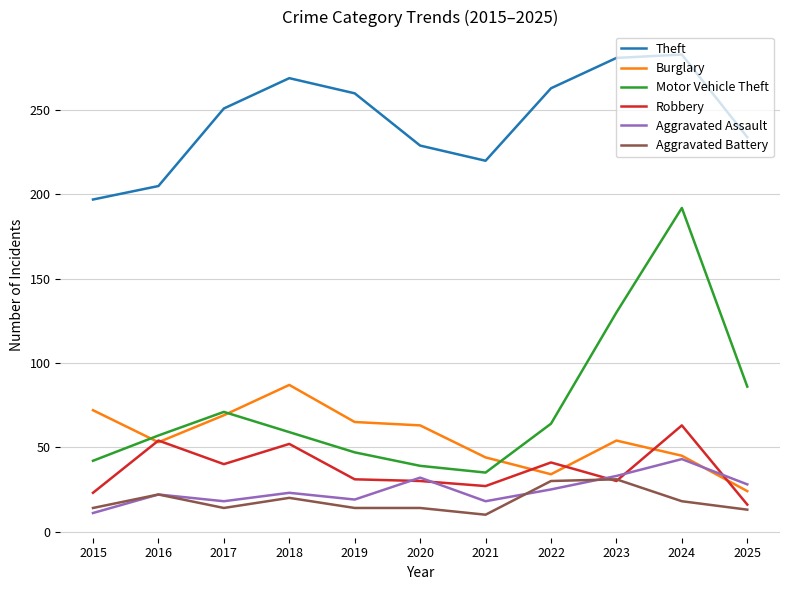

What is the average value of the Aggravated Battery series?

18